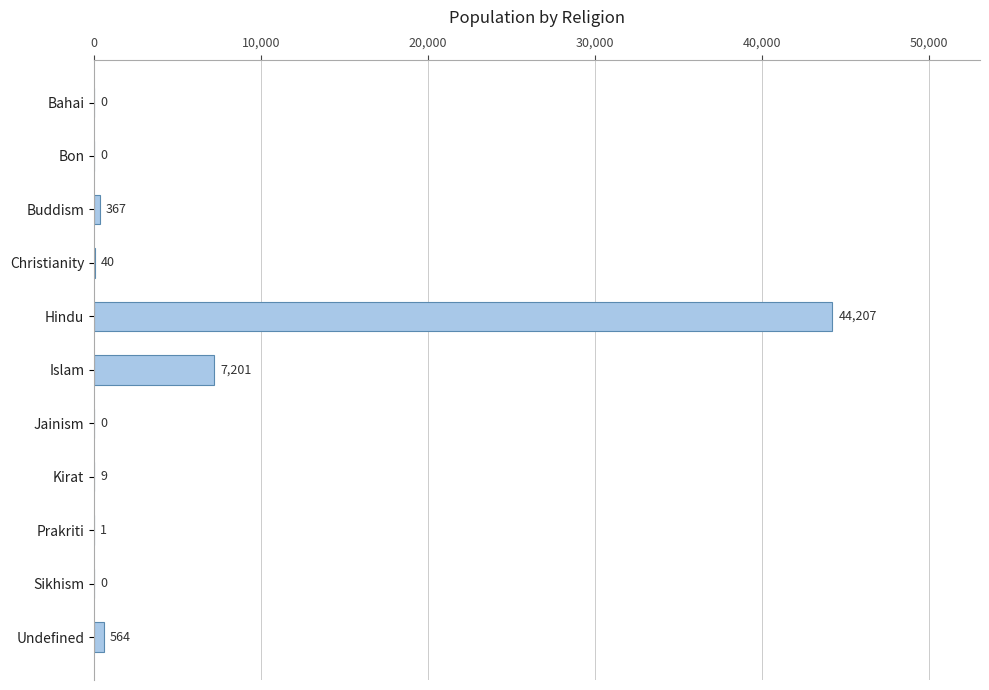

Are the bars grouped side by side (vs. stacked)?

No